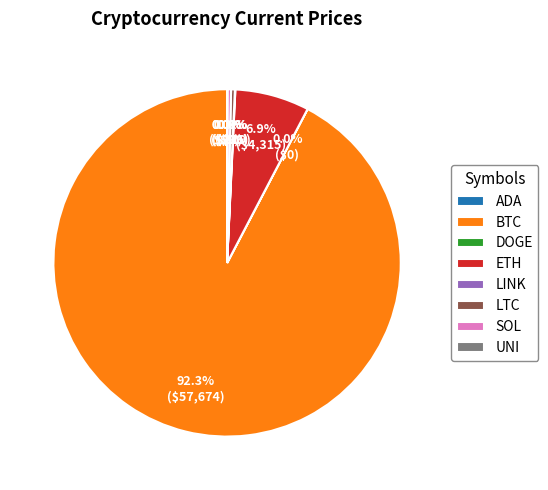

Which slice is the largest?

BTC